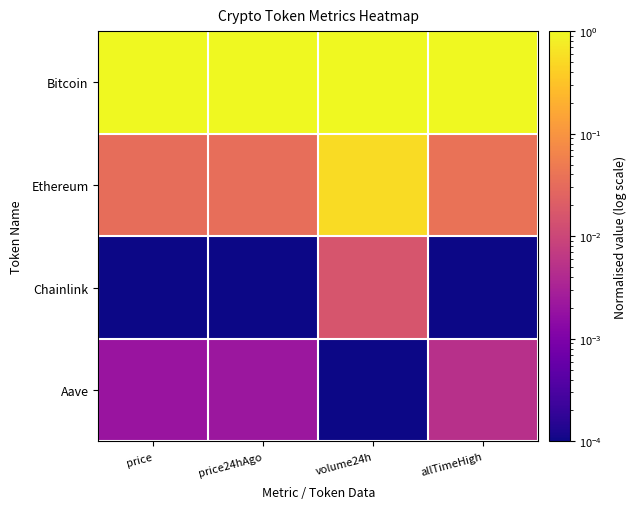

List the series in order of their peak value, highest first.

Bitcoin, Ethereum, Chainlink, Aave